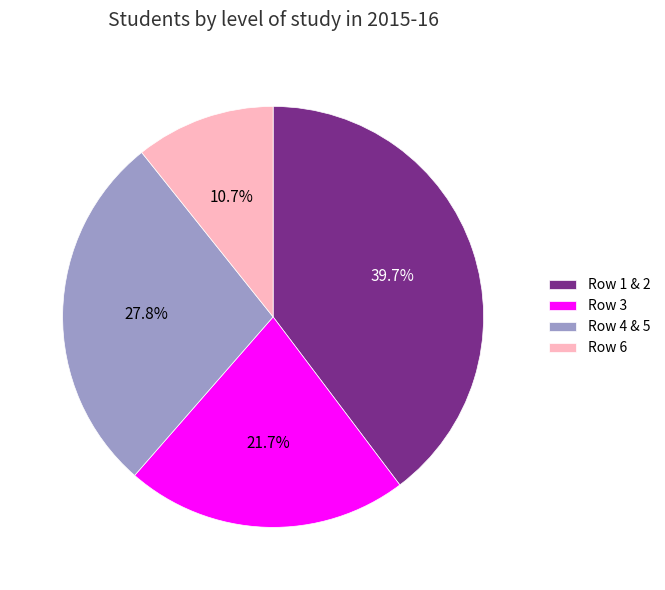

Is there a majority slice in this chart?

No